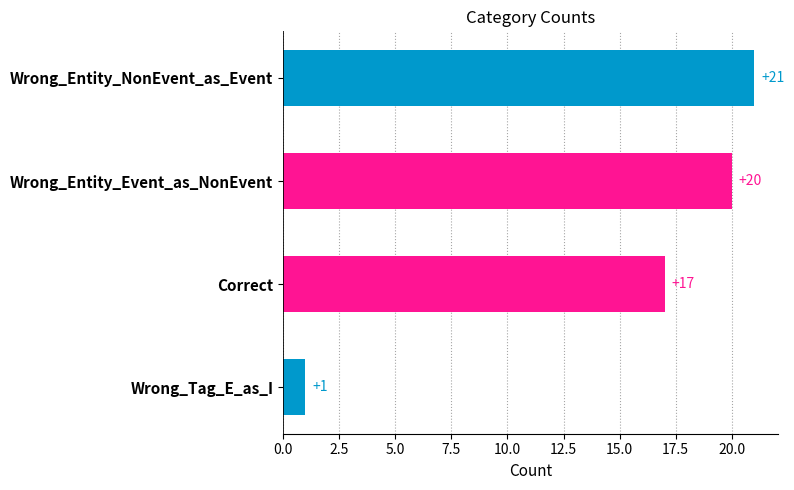

What is the minimum value shown in the chart?

1